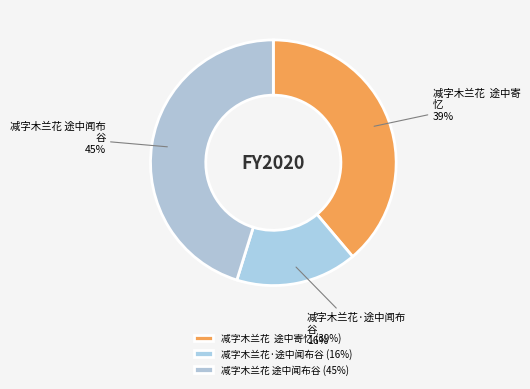

How many segments does this pie chart have?

3